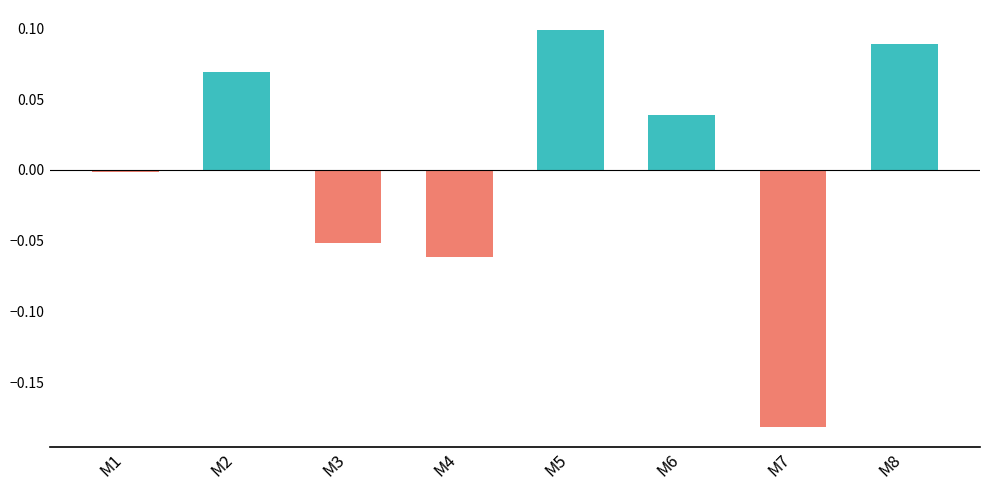

How many bars are there in total?

8